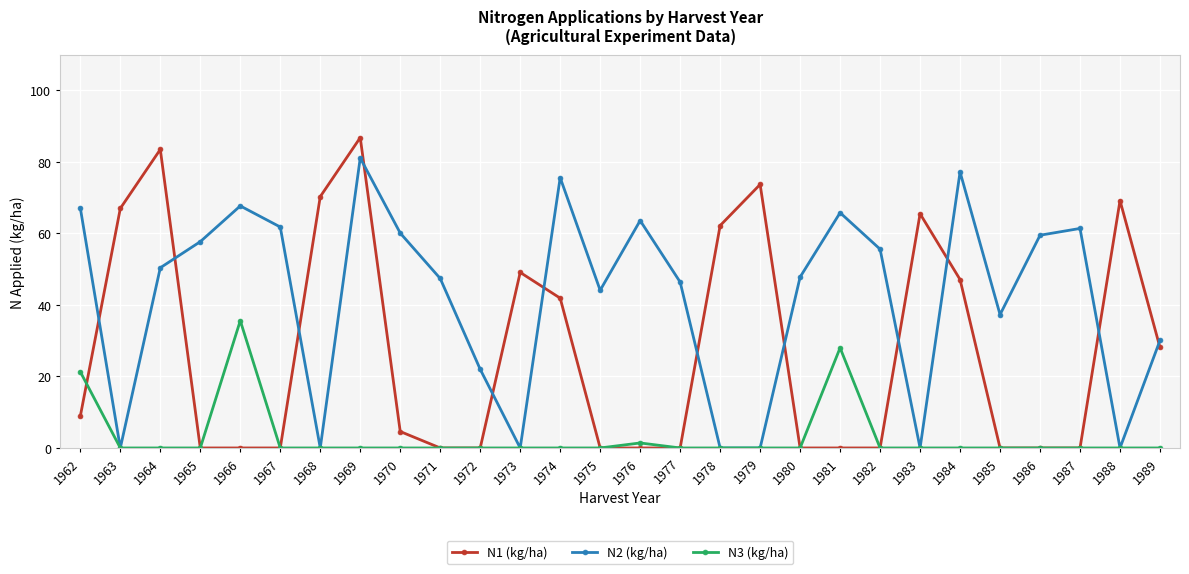

True or false: N1 (kg/ha) has a value of 94.2 at 1963.

False